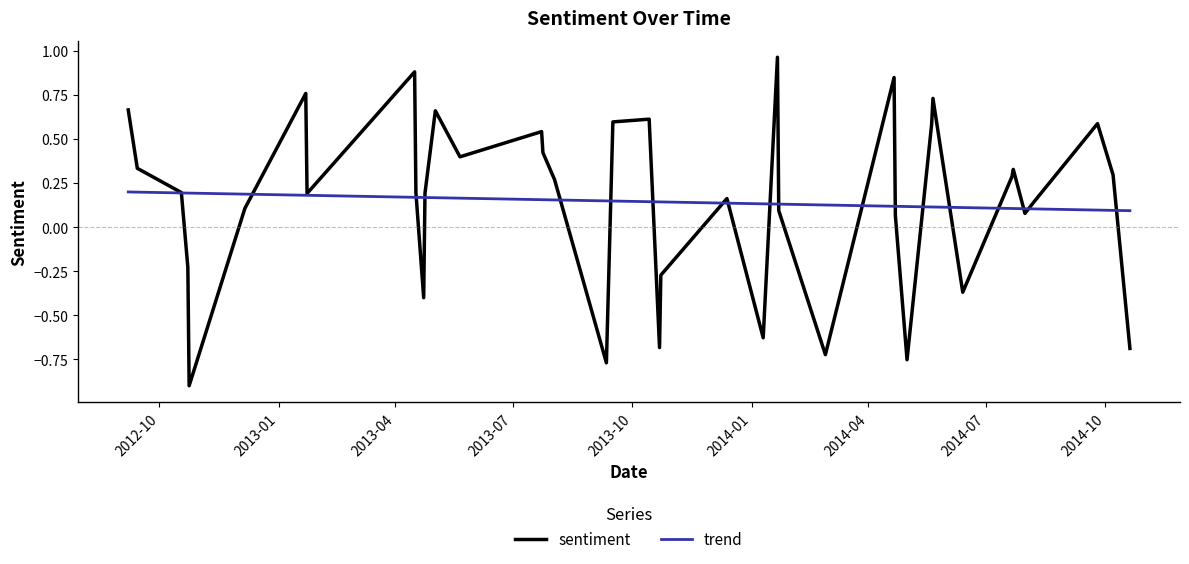

Does the chart have visible grid lines?

No